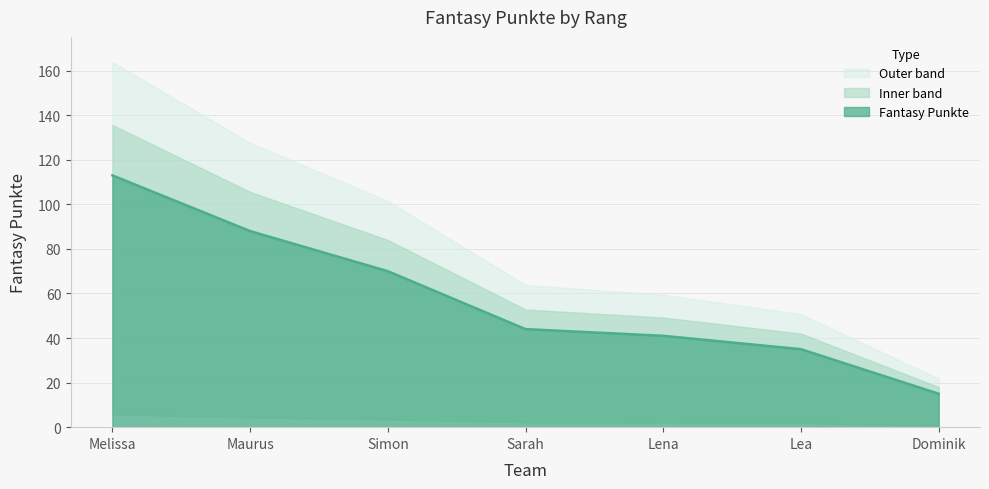

Rank the categories by value from lowest to highest.

Dominik, Lea, Lena, Sarah, Simon, Maurus, Melissa